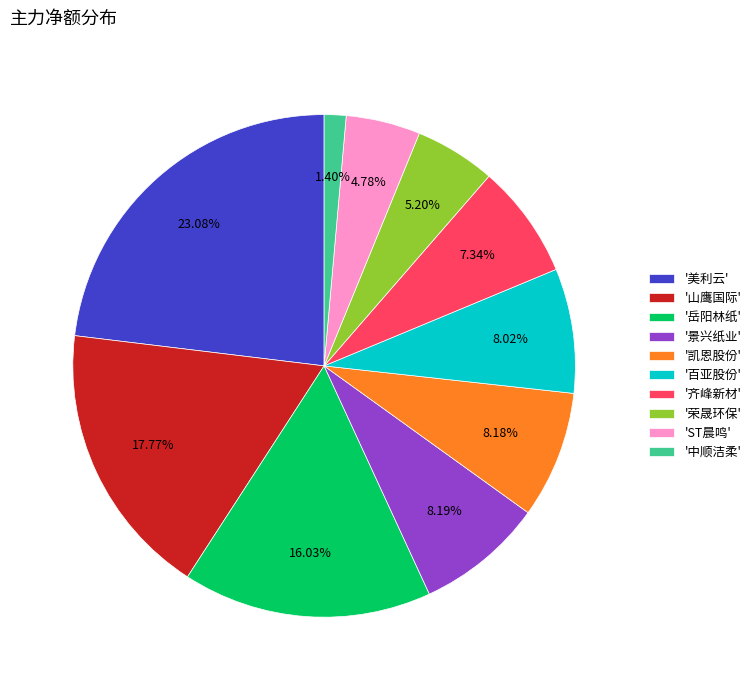

Is '中顺洁柔' the majority of the pie?

No